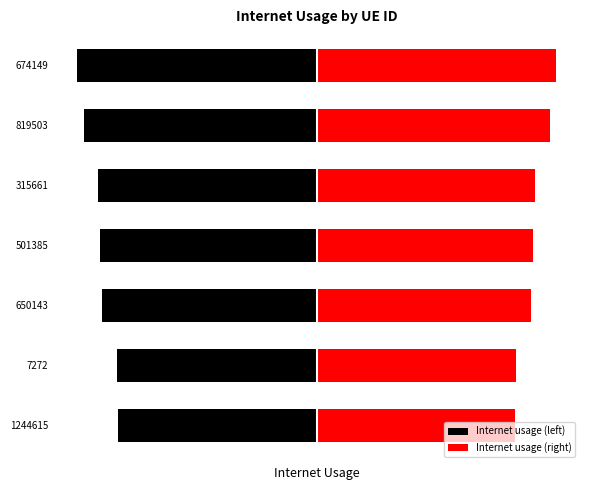

True or false: Internet usage (right) has a value of 1.1 at 819503.

True